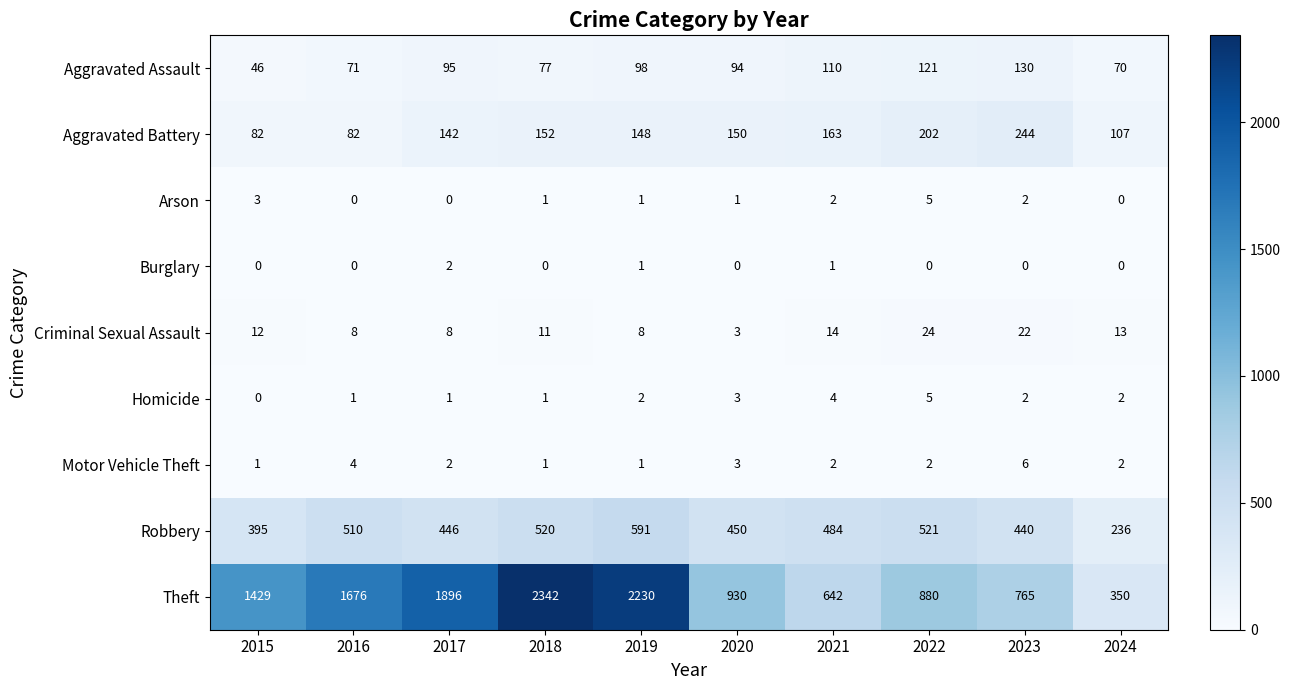

What is the difference between the highest and lowest values at 2024?

350